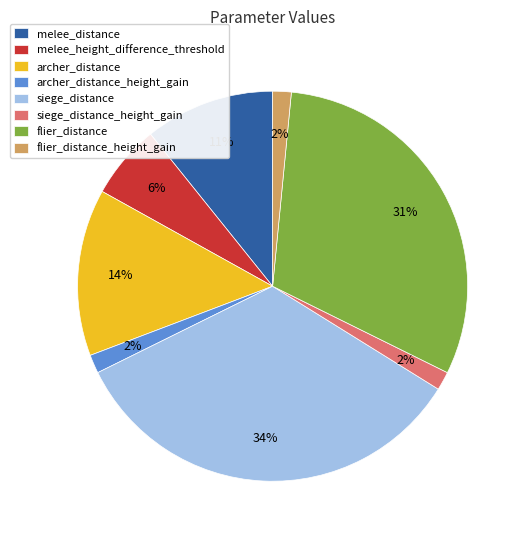

Is there any slice that represents more than half of the pie?

No